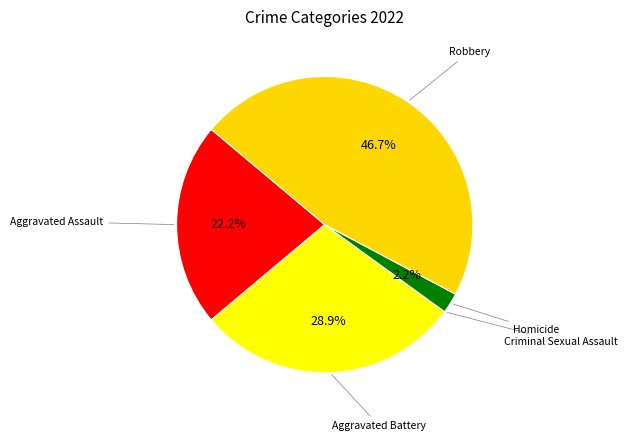

Which category has the biggest portion of the pie?

Robbery